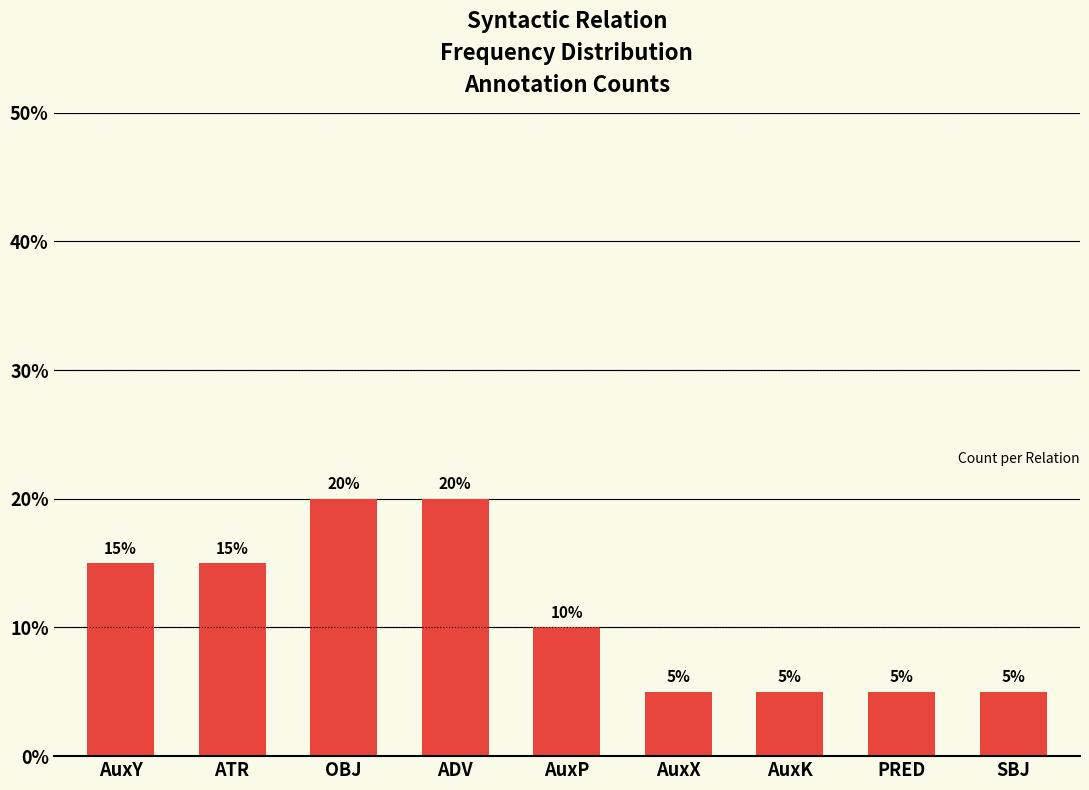

What is the minimum value shown in the chart?

5